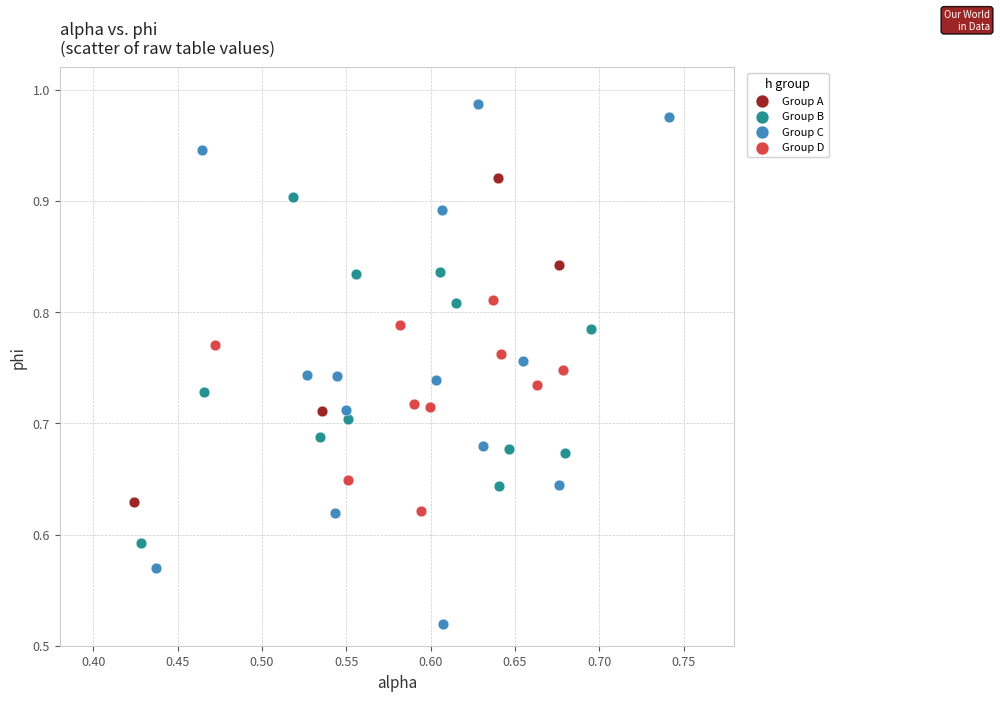

Which series reaches the maximum Y coordinate?

Group C